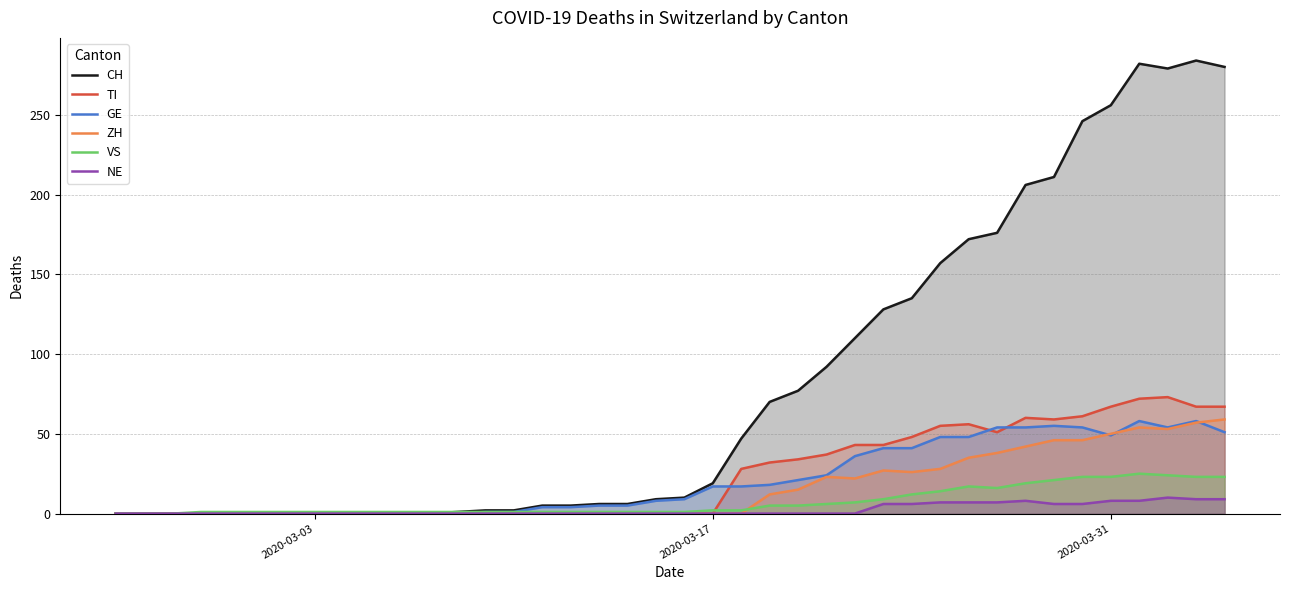

How many lines are shown in the chart?

6